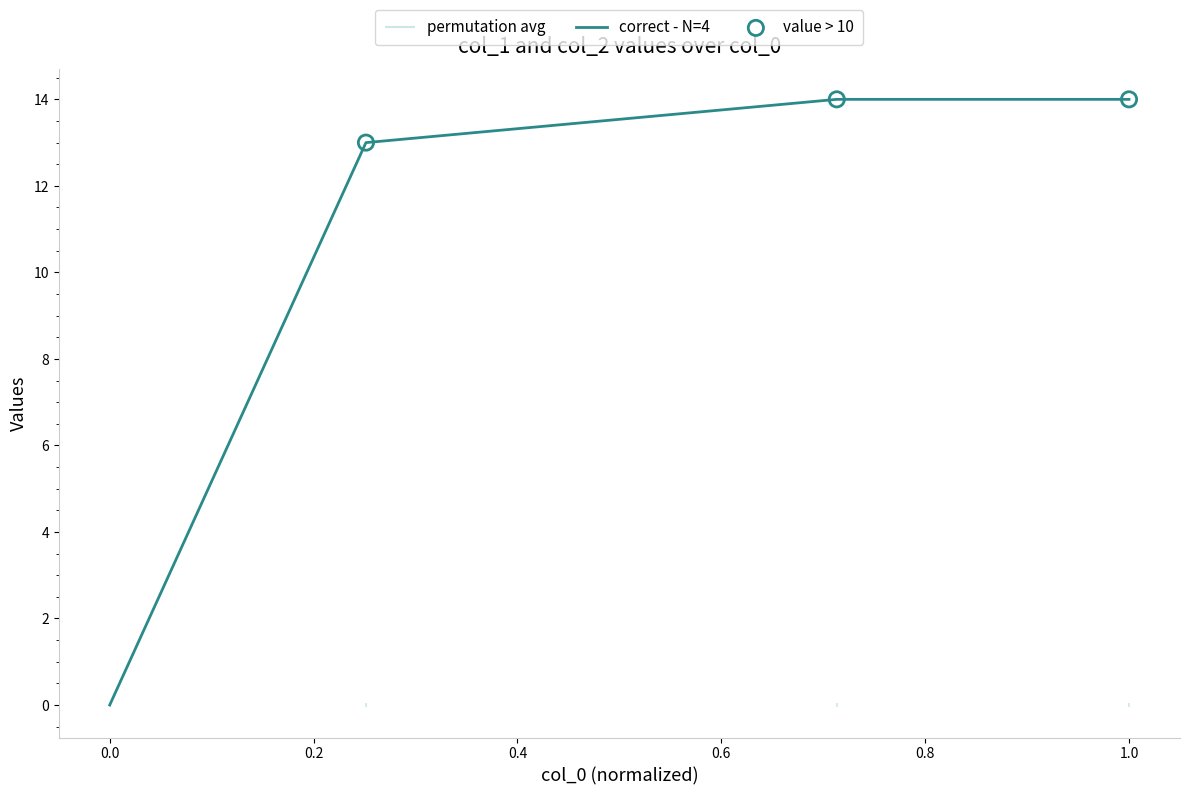

What is the maximum value for correct - N=4?

14